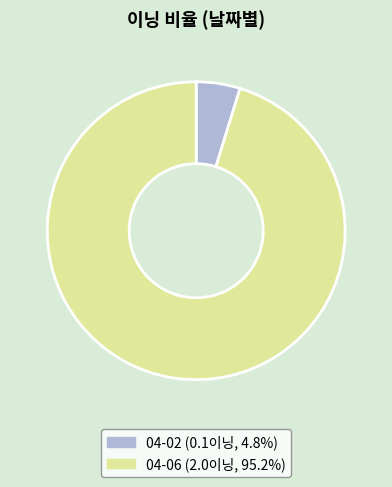

Does 04-02 (0.1이닝, 4.8%) represent more than half of the total?

No